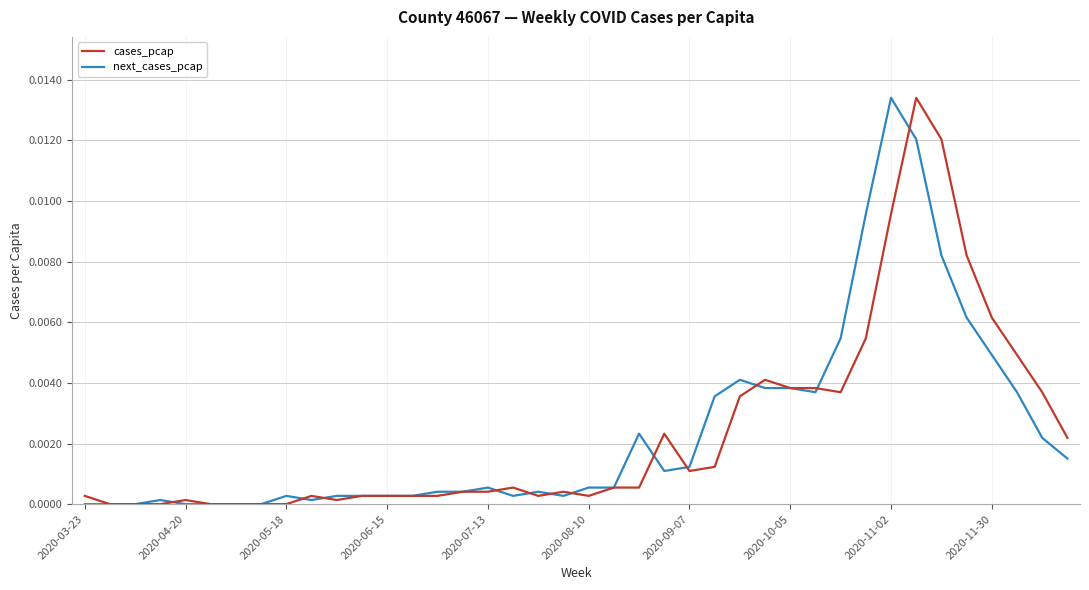

Does the chart display data point markers on the line(s)?

No